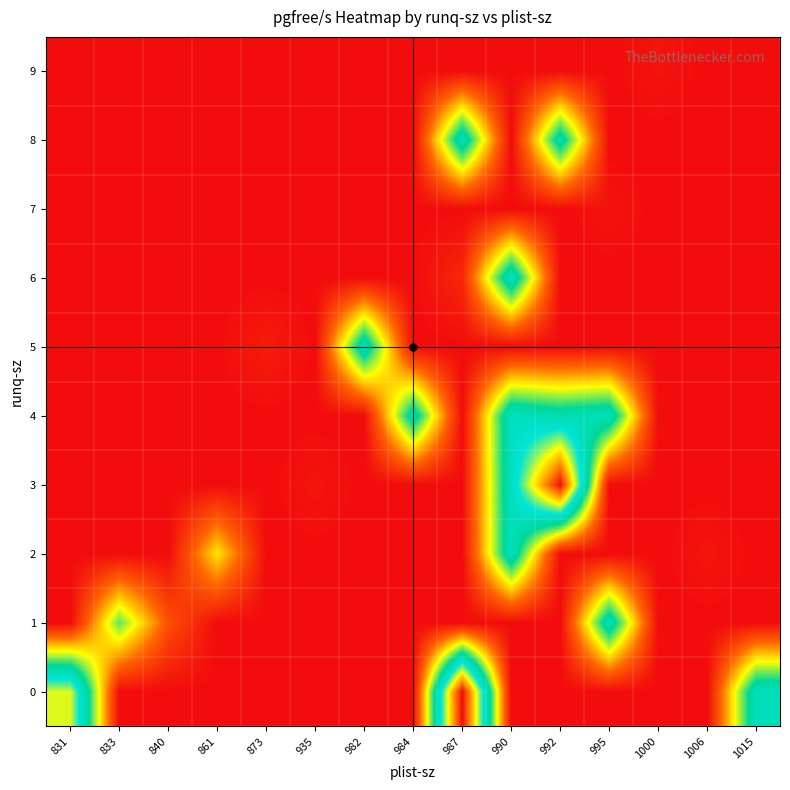

What is the spread (max minus min) of values at 1006?

2253